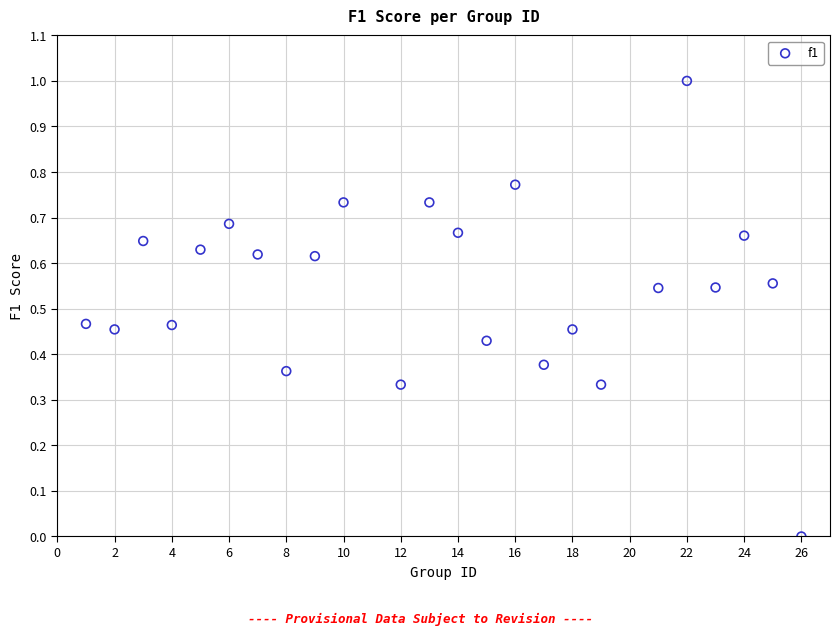

How many data points are displayed?

24